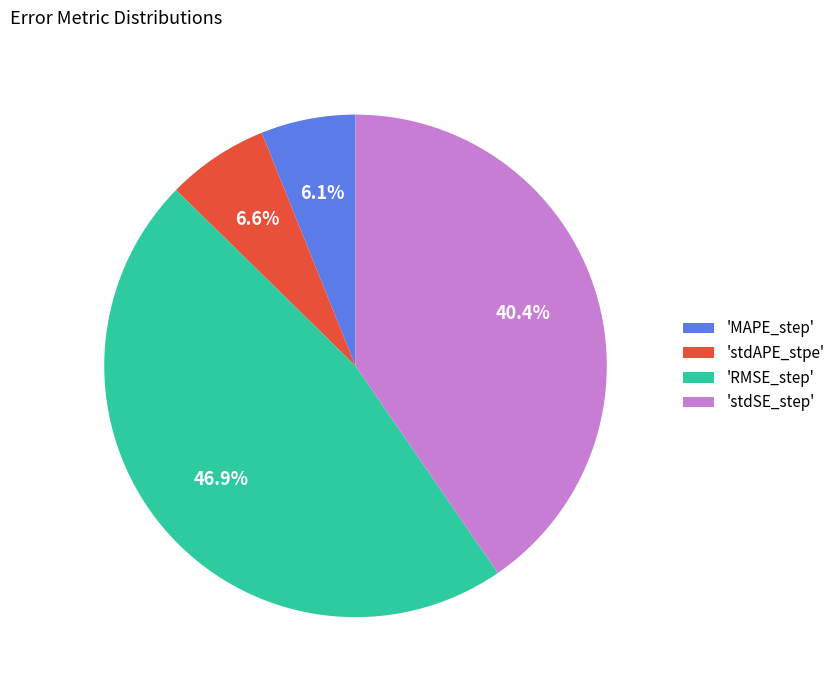

Which category has the biggest portion of the pie?

'RMSE_step'